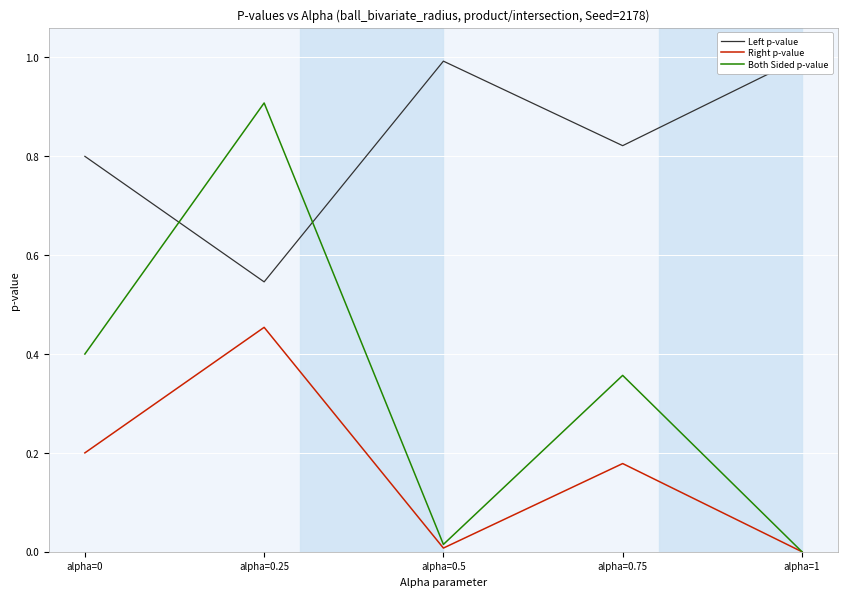

Where is the first local maximum for Both Sided p-value?

alpha=0.25